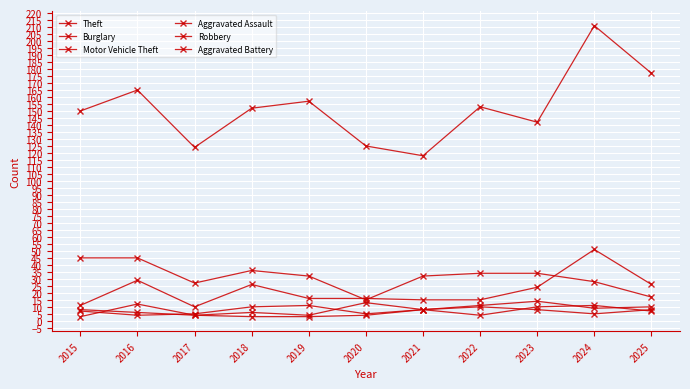

Which series has the largest range (max minus min)?

Theft